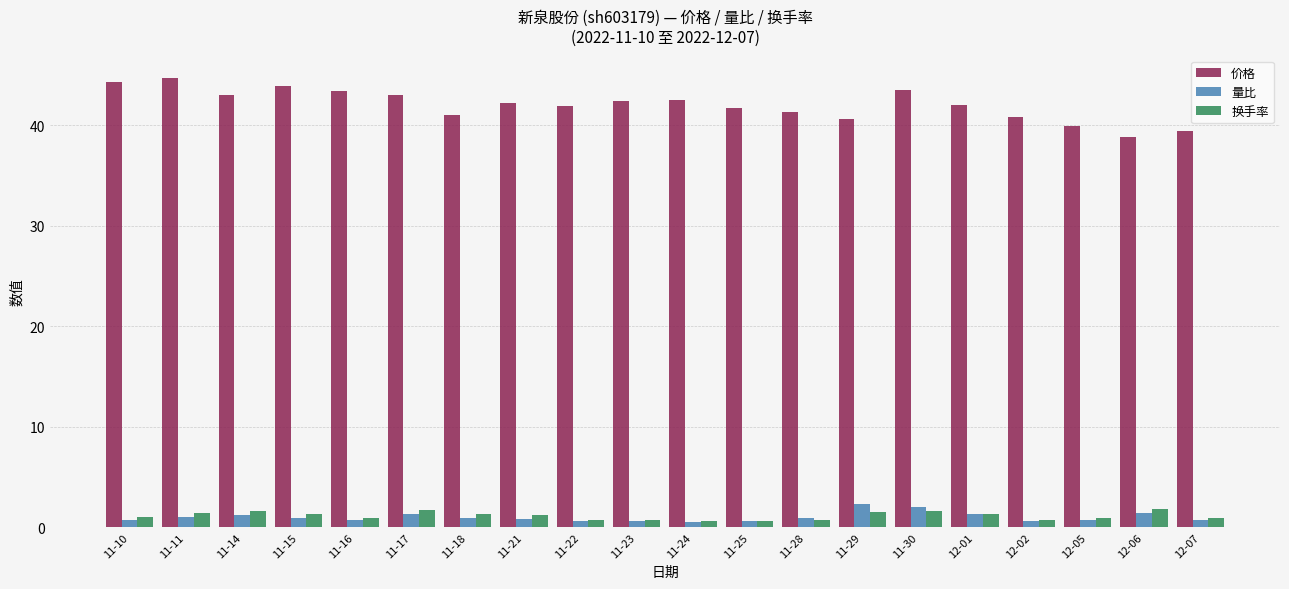

What is the total value across all series at 11-29?

44.5